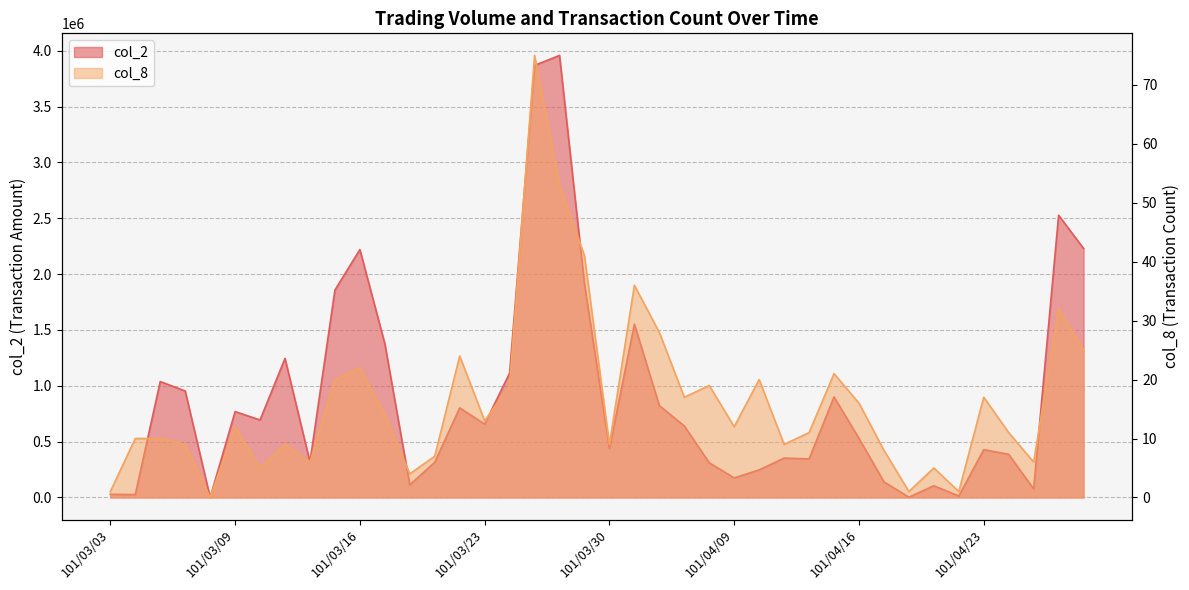

List the series in order of their peak value, highest first.

col_2, col_8